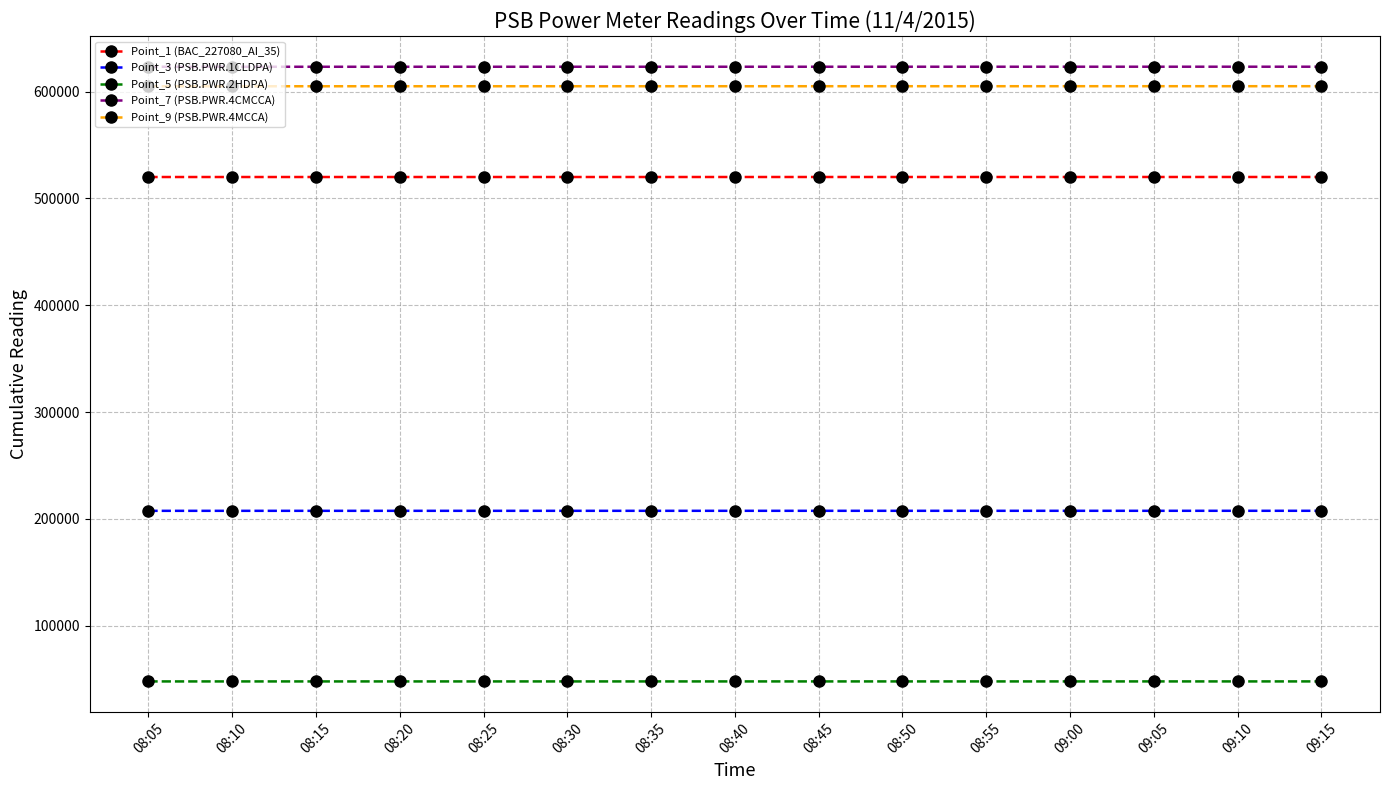

List the series in order of their peak value, highest first.

Point_7 (PSB.PWR.4CMCCA), Point_9 (PSB.PWR.4MCCA), Point_1 (BAC_227080_AI_35), Point_3 (PSB.PWR.1CLDPA), Point_5 (PSB.PWR.2HDPA)